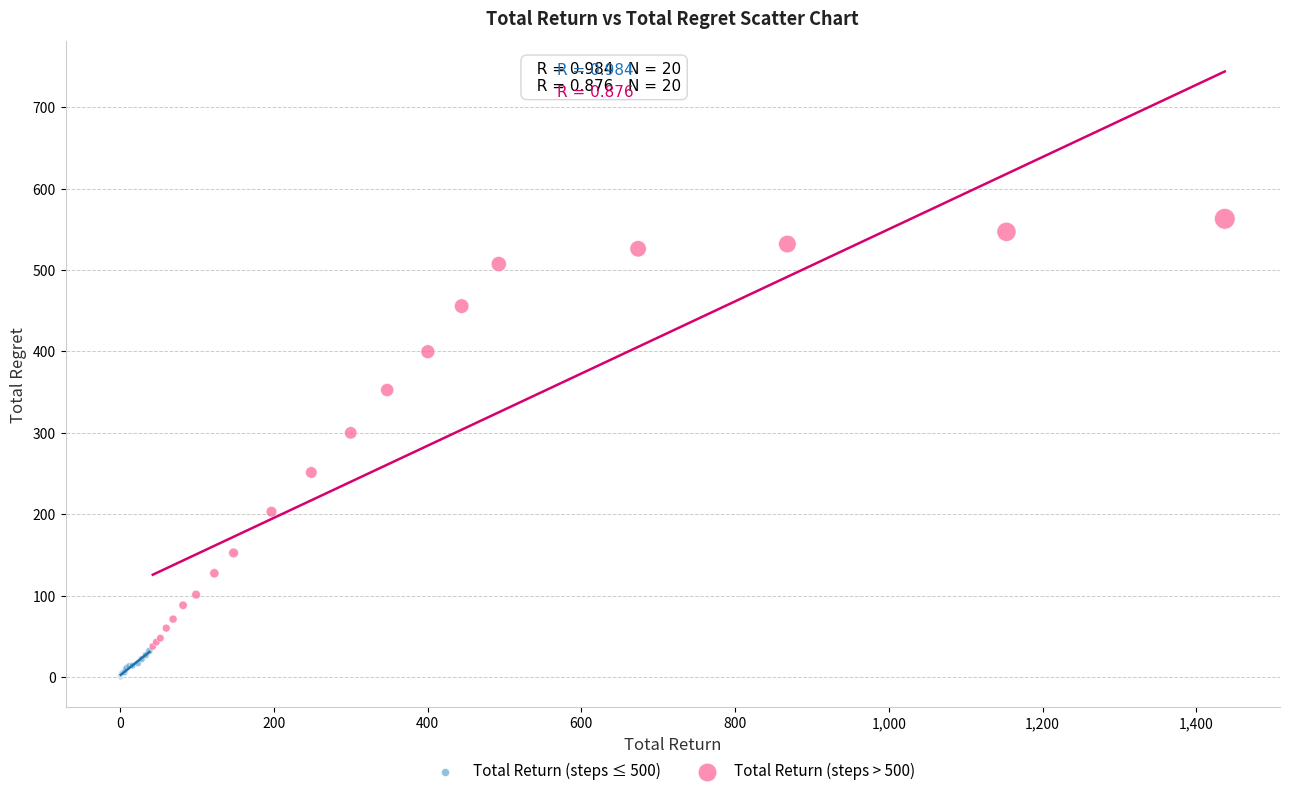

Which series reaches the minimum Y coordinate?

Total Return (steps ≤ 500)